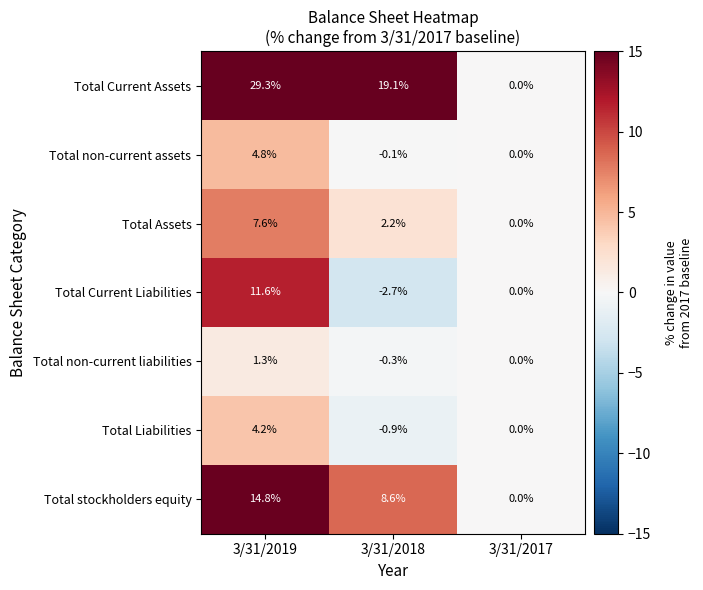

What is the spread (max minus min) of values at 3/31/2019?

28.0